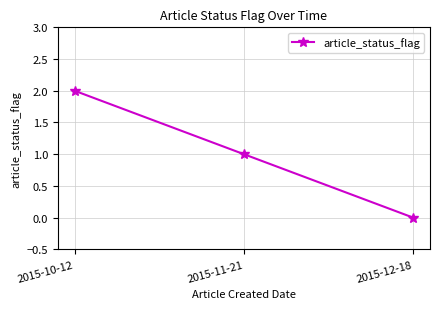

What is the label of the 2nd point from the right?

2015-11-21